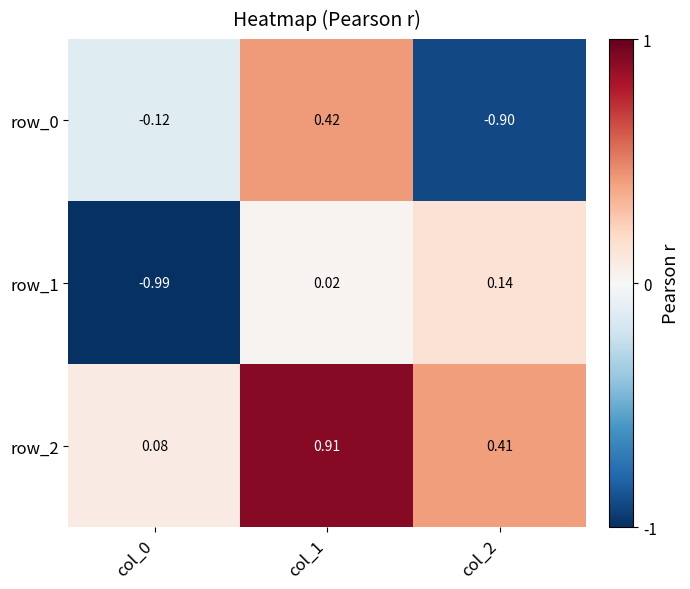

How many values in row_0 are above zero?

1